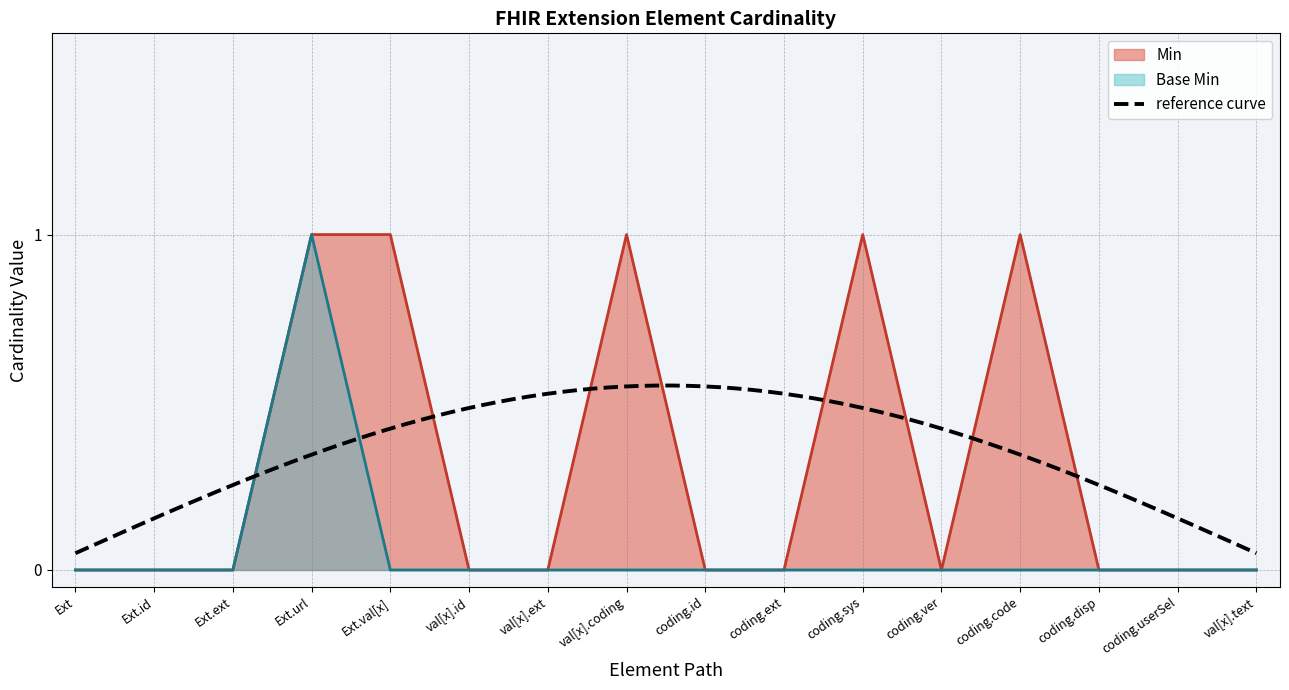

What position from the right is coding.sys?

6